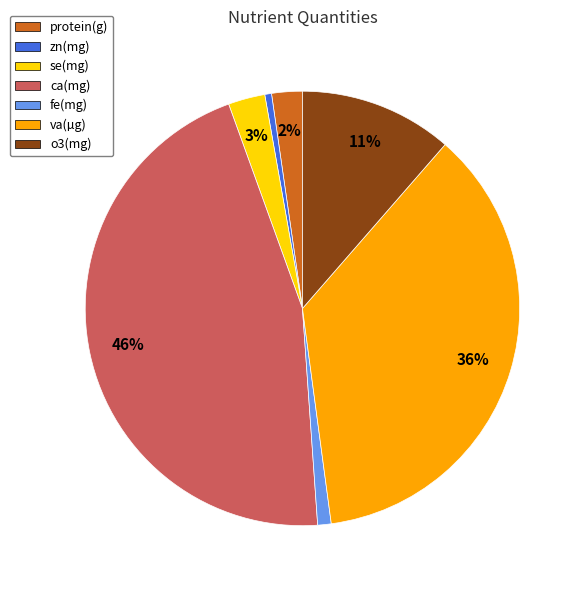

Between ca(mg) and o3(mg), which is larger?

ca(mg)